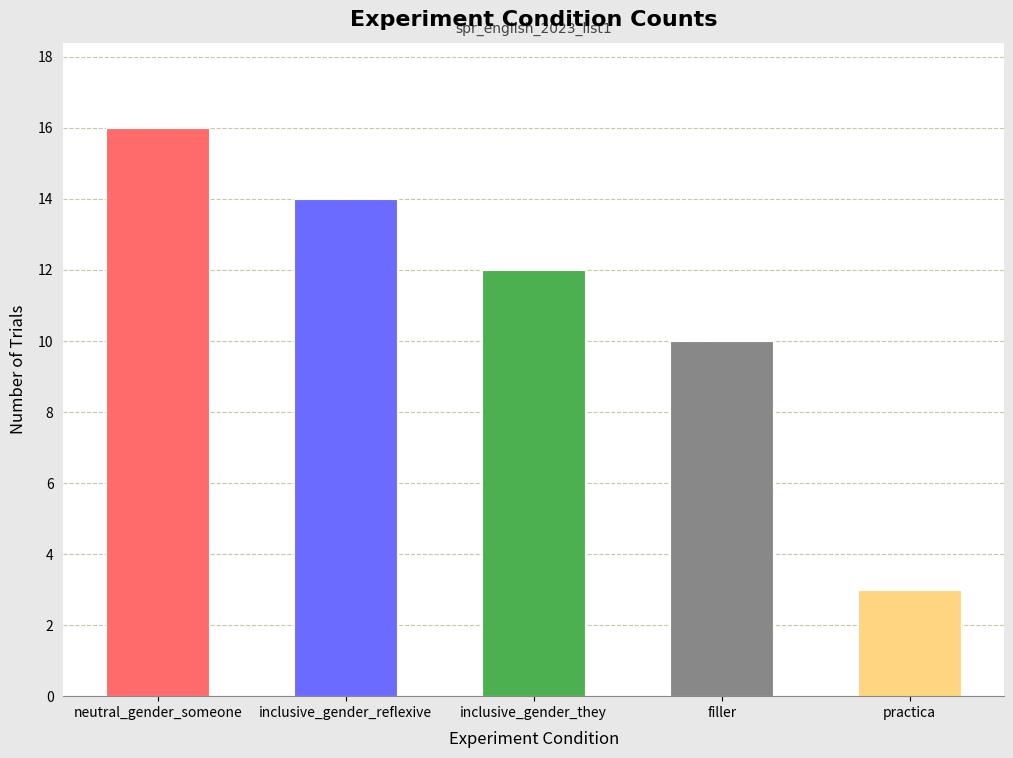

List the labels in order of value, largest first.

neutral_gender_someone, inclusive_gender_reflexive, inclusive_gender_they, filler, practica